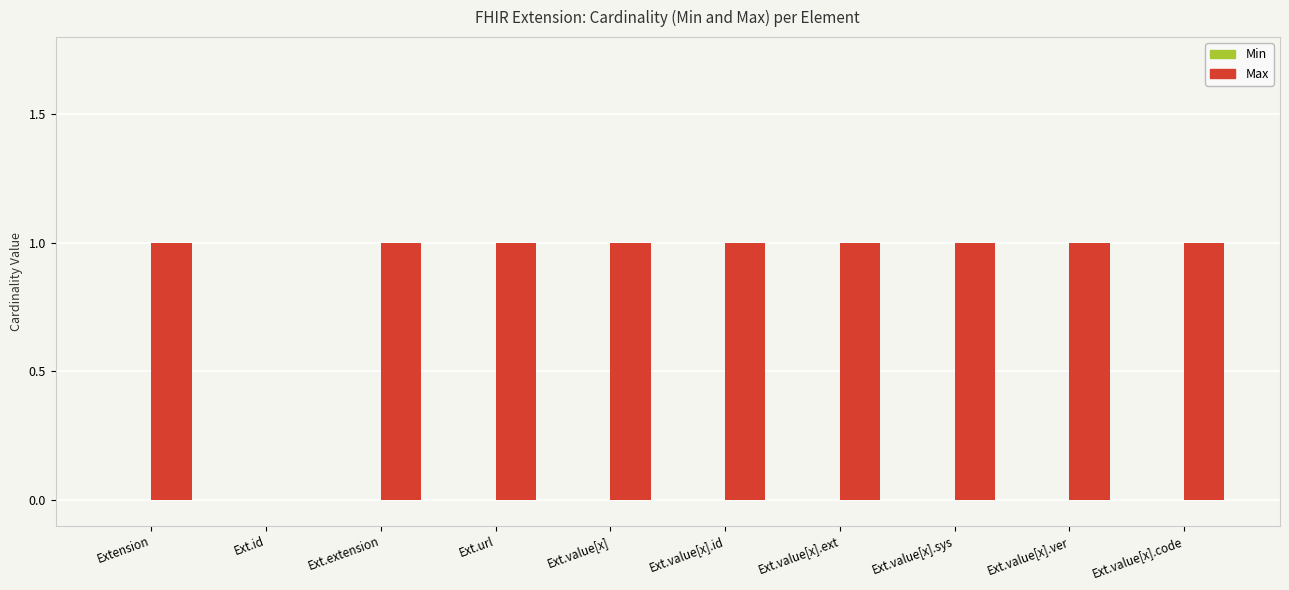

Is it true that the value at Extension is 1?

True